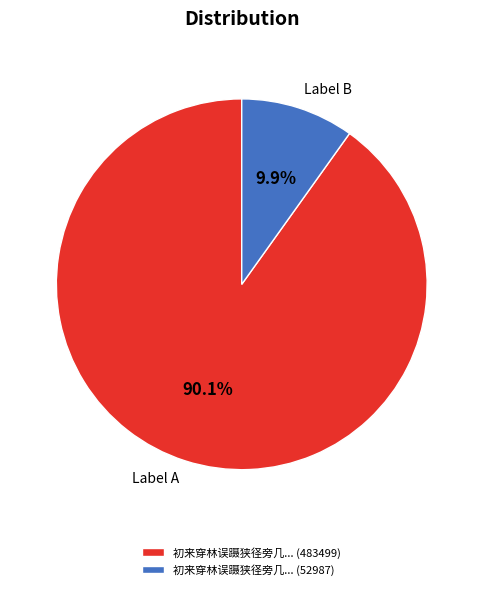

To the nearest percent, what is the average slice percentage?

50%